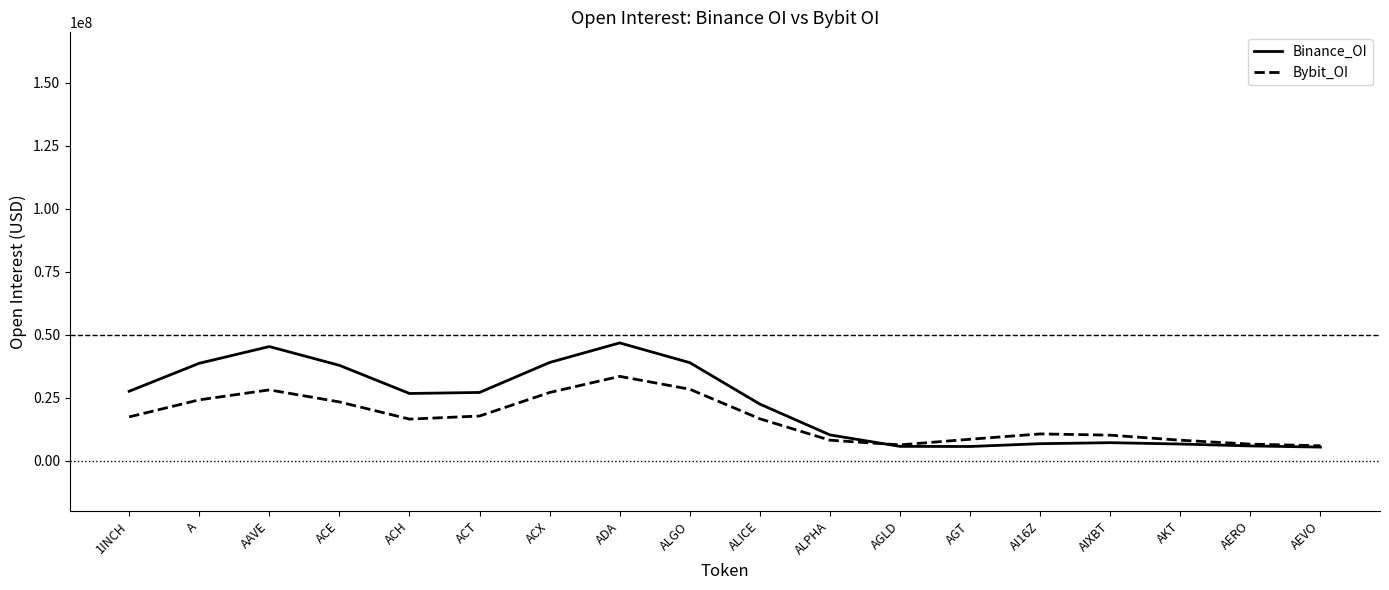

At AEVO, list the series in order from largest to smallest.

Bybit_OI, Binance_OI